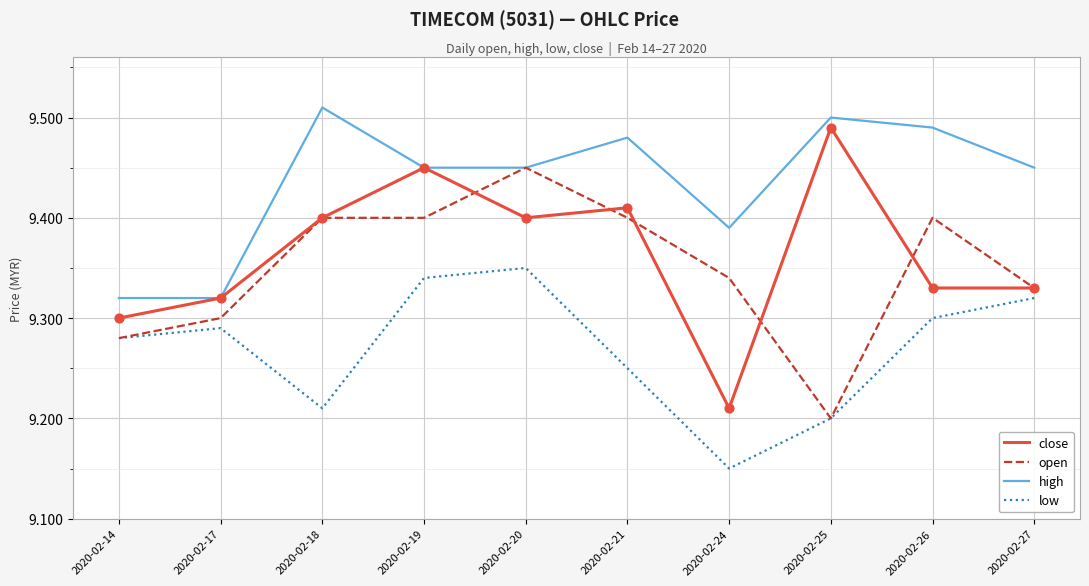

What is the total value across all series at 2020-02-14?

37.2